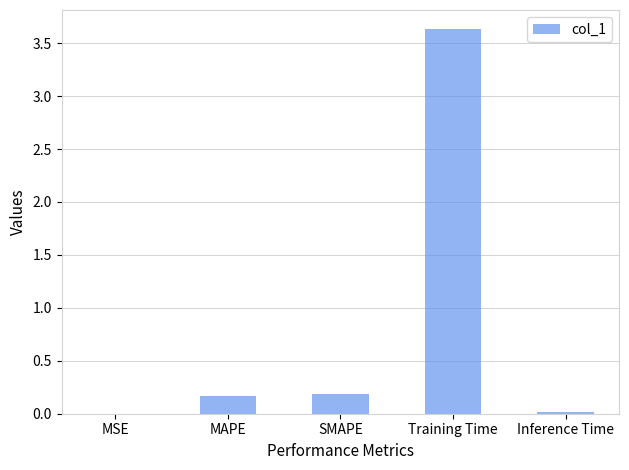

Between MAPE and MSE, which is larger?

MAPE